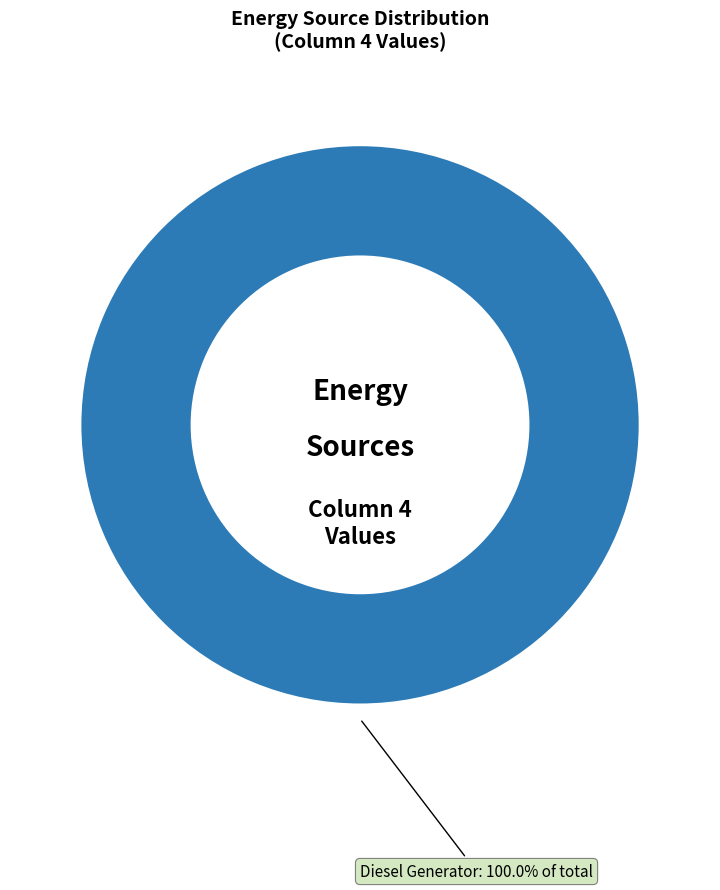

Is there any slice that represents more than half of the pie?

Yes